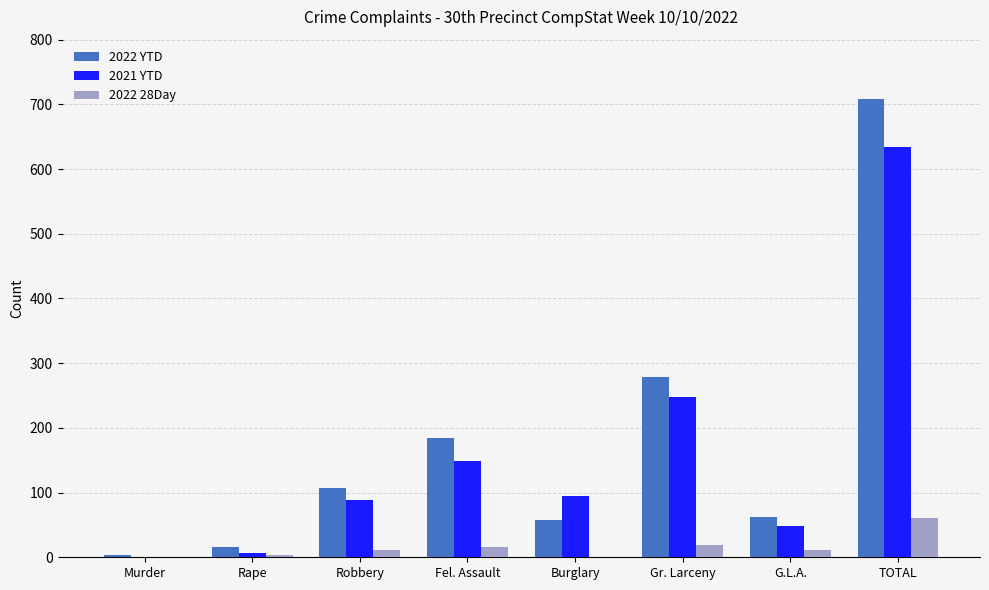

What is the sum of all 2022 28Day values?

122